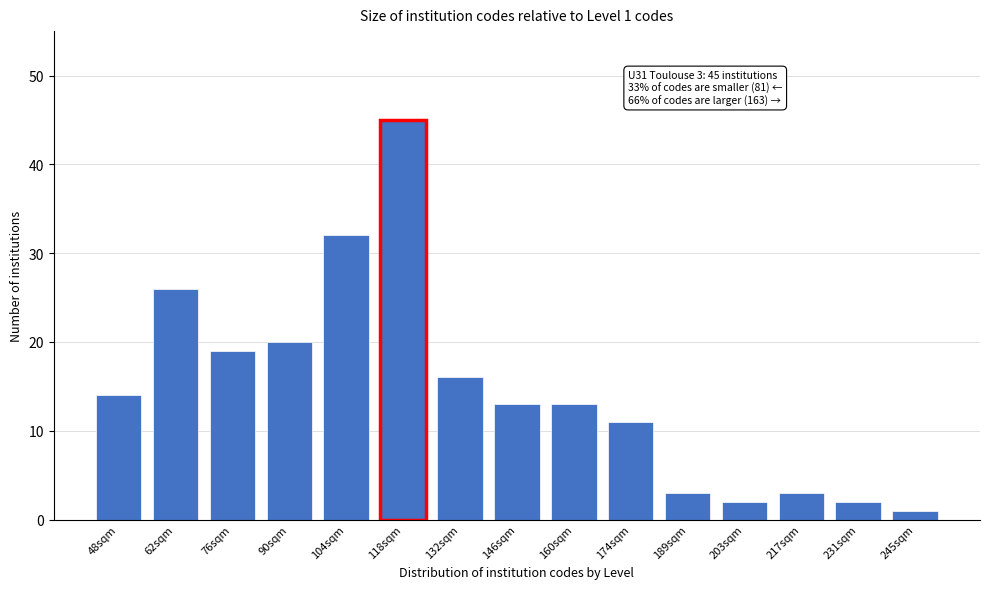

Reading left to right, what are all the values shown in this chart?

48sqm=14	62sqm=26	76sqm=19	90sqm=20	104sqm=32	118sqm=45	132sqm=16	146sqm=13	160sqm=13	174sqm=11	189sqm=3	203sqm=2	217sqm=3	231sqm=2	245sqm=1